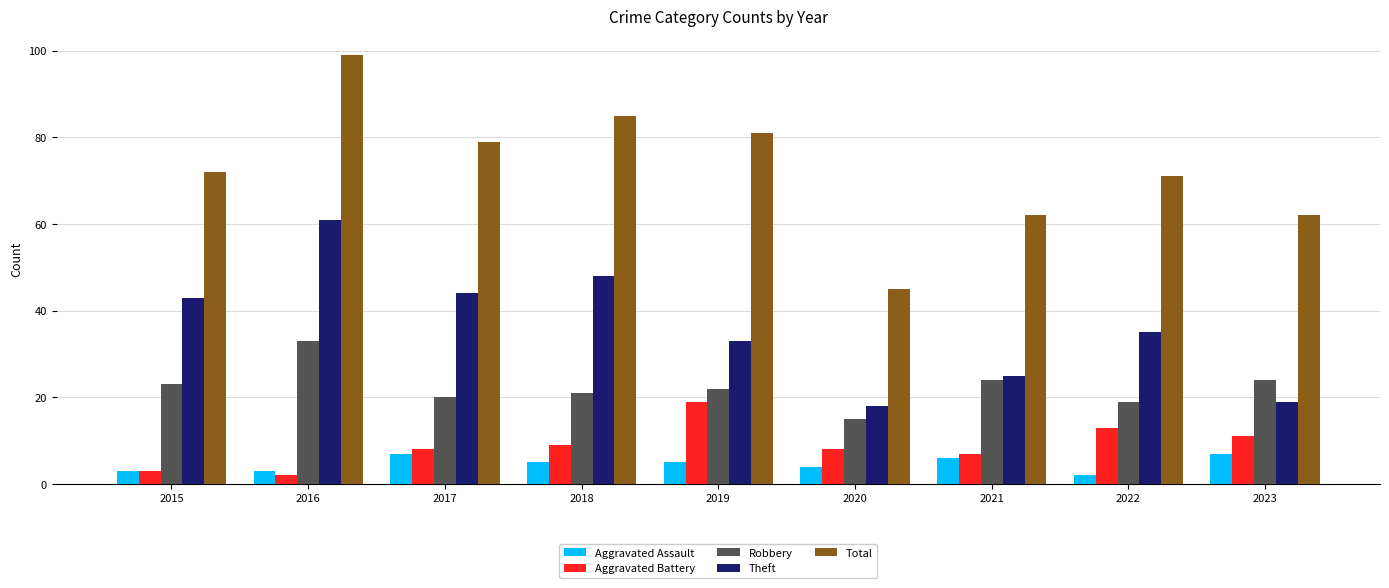

Rank the series by their maximum value, from highest to lowest.

Total, Theft, Robbery, Aggravated Battery, Aggravated Assault